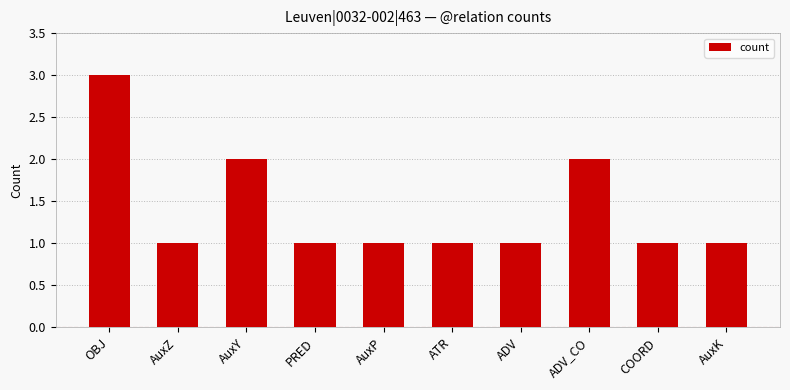

True or false: the data shows 2 at AuxY.

True